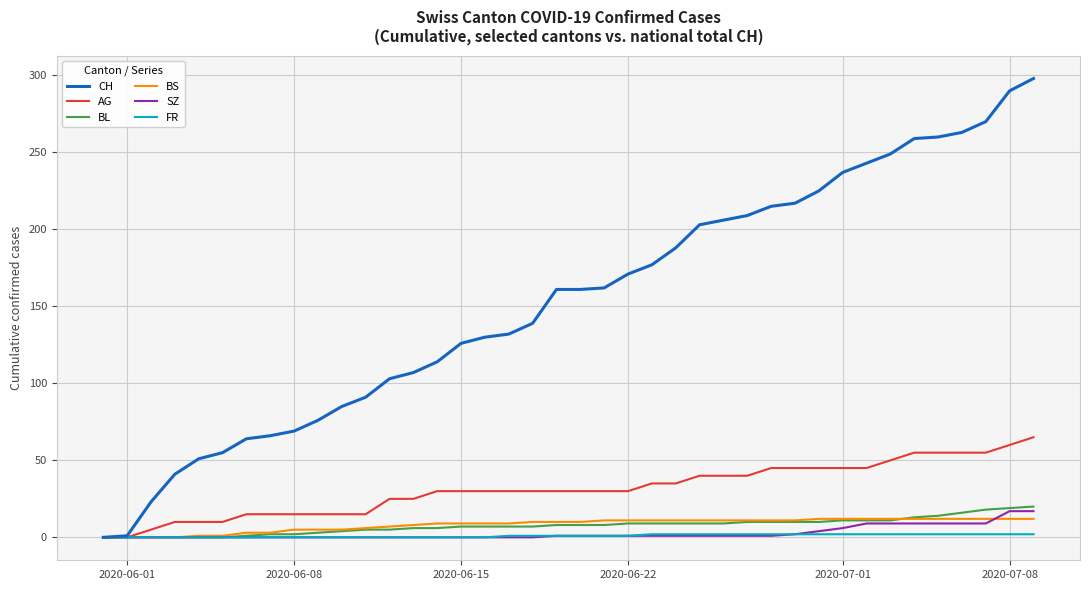

What is the difference between the maximum and minimum values in the FR series?

2